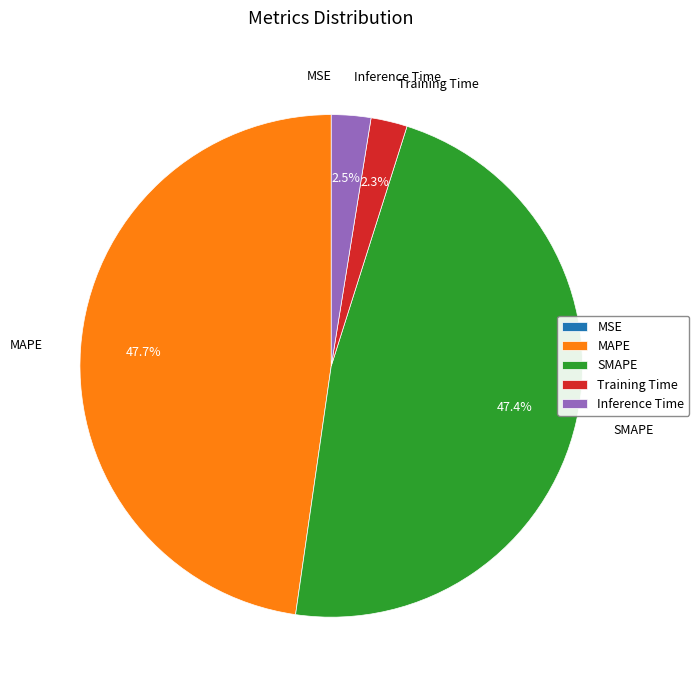

Is there any slice that represents more than half of the pie?

No